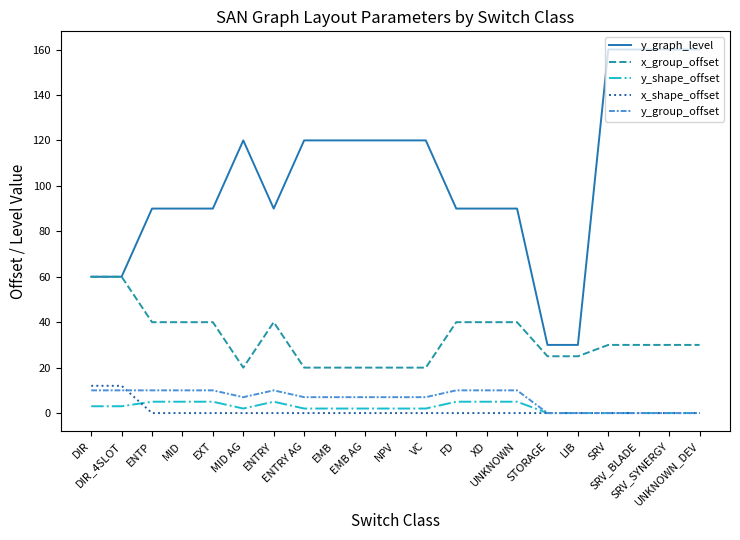

At EMB, list the series in order from smallest to largest.

x_shape_offset, y_shape_offset, y_group_offset, x_group_offset, y_graph_level